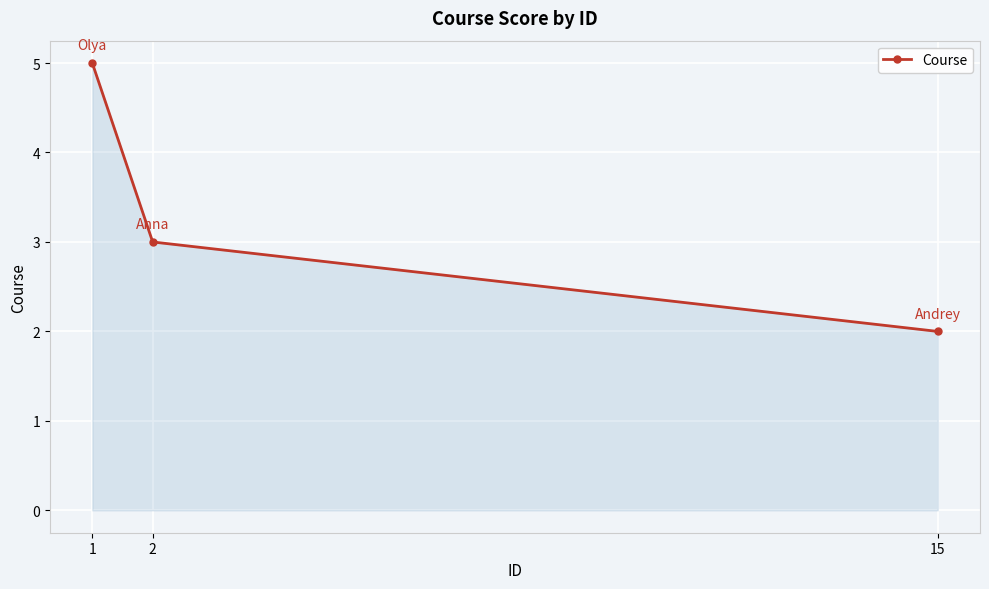

List the labels in order of value, smallest first.

15, 2, 1